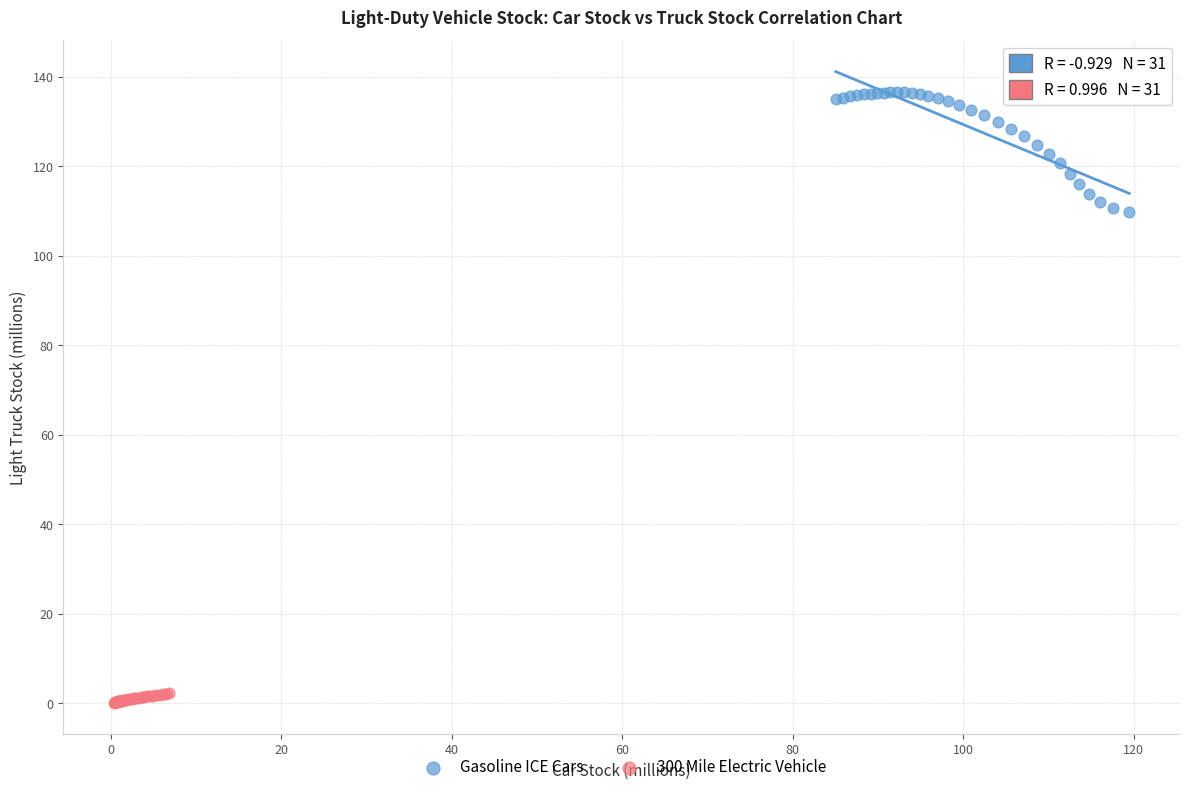

Which series has the largest Y range (max minus min)?

Gasoline ICE Cars